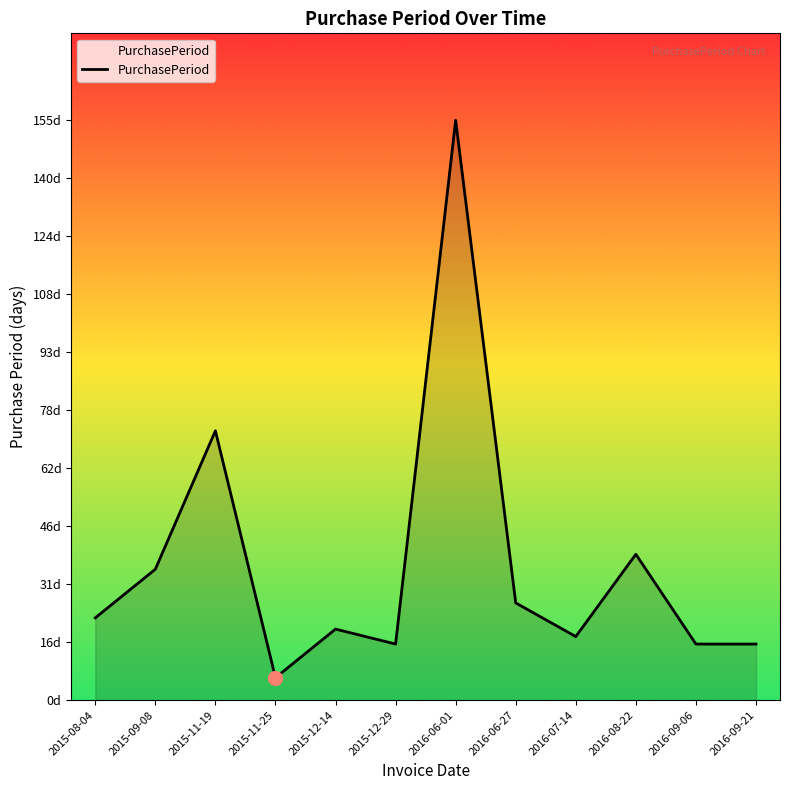

At which category does the data reach its first local valley?

2015-11-25